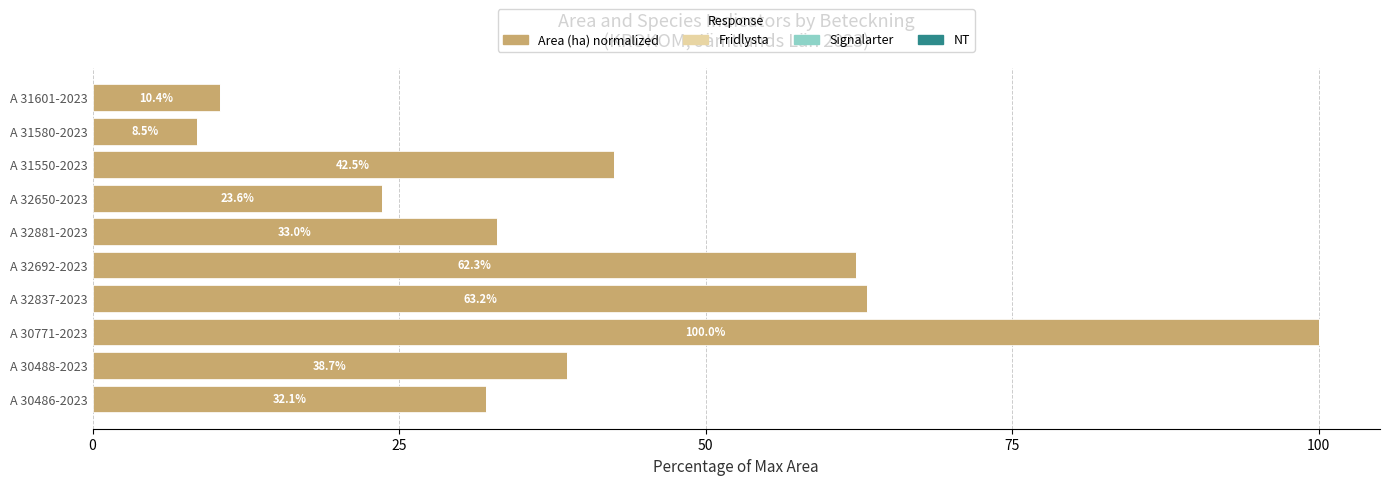

What is the change in value from A 30488-2023 to A 31601-2023?

-28.3